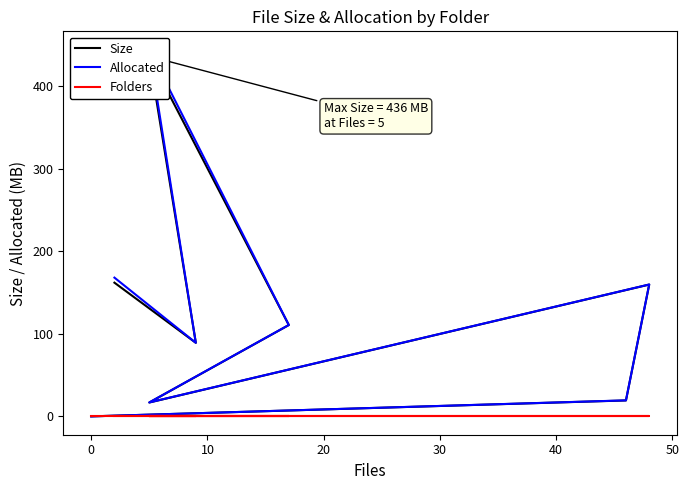

True or false: Size and Folders intersect in this chart.

False